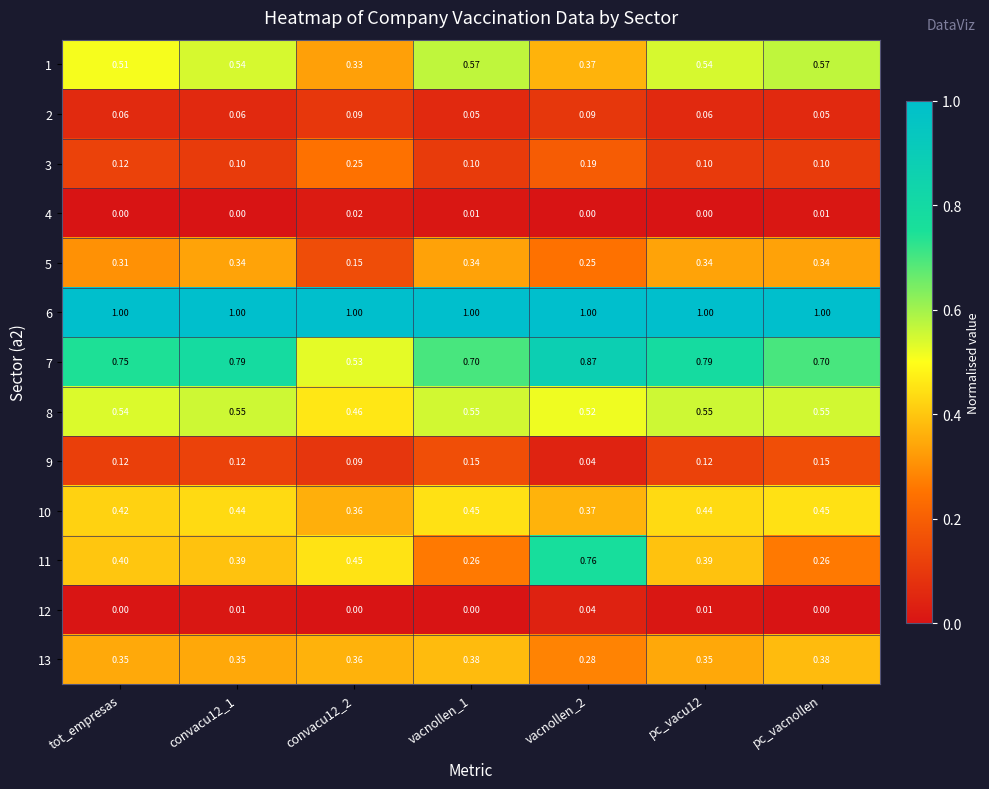

Is the value of 12 at convacu12_1 greater than the value of 5 at tot_empresas?

No